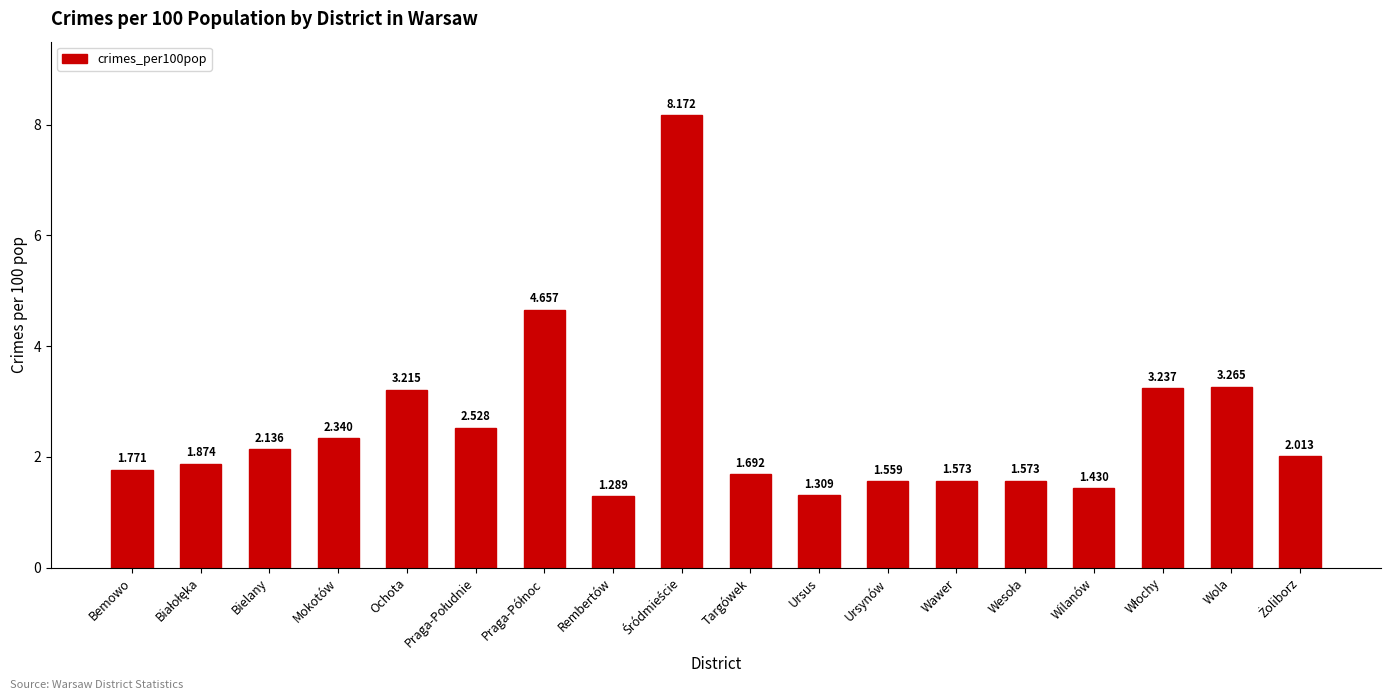

What is the label of the 9th bar from the right?

Targówek